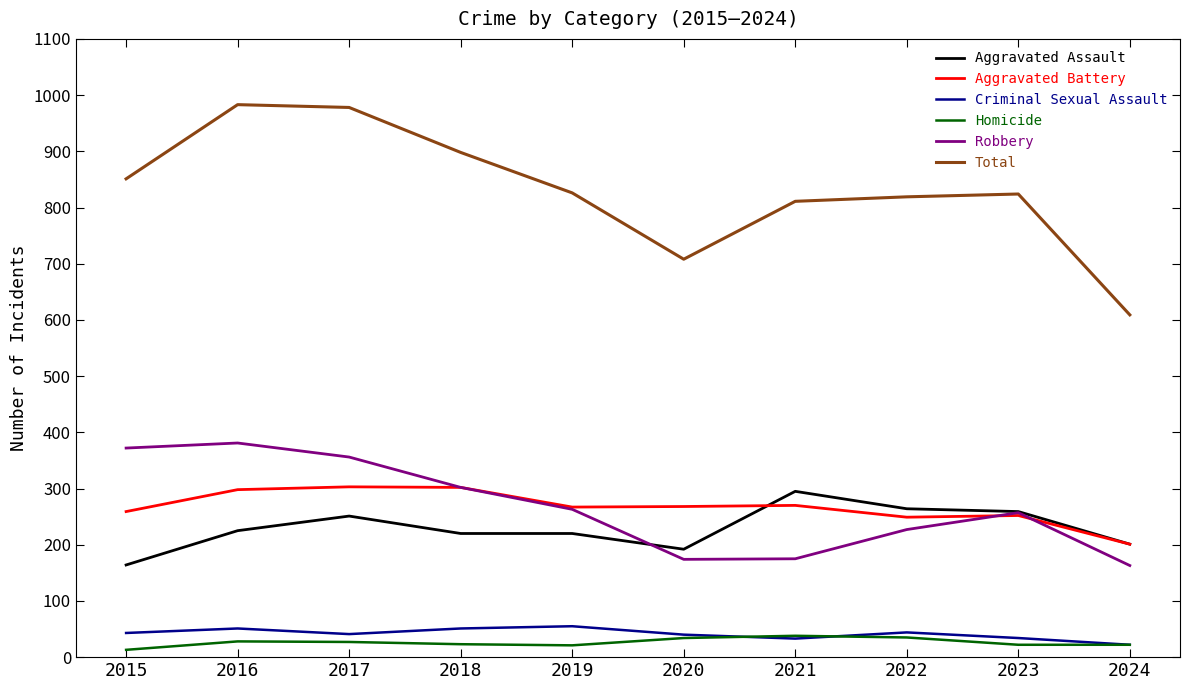

What is the spread (max minus min) of values at 2016?

955